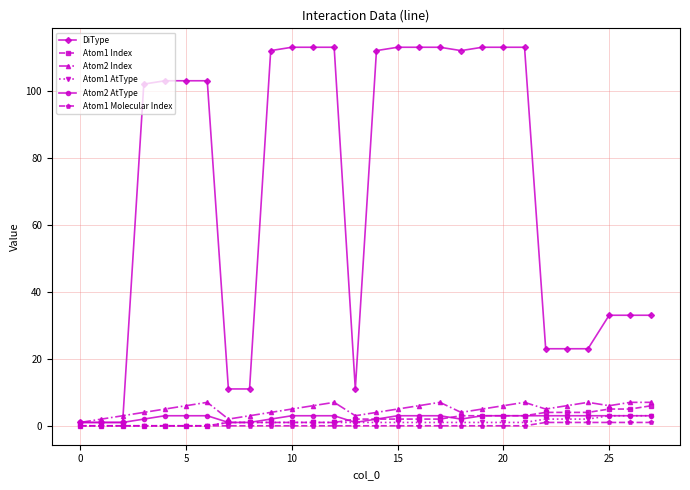

Which series has the largest range (max minus min)?

DiType